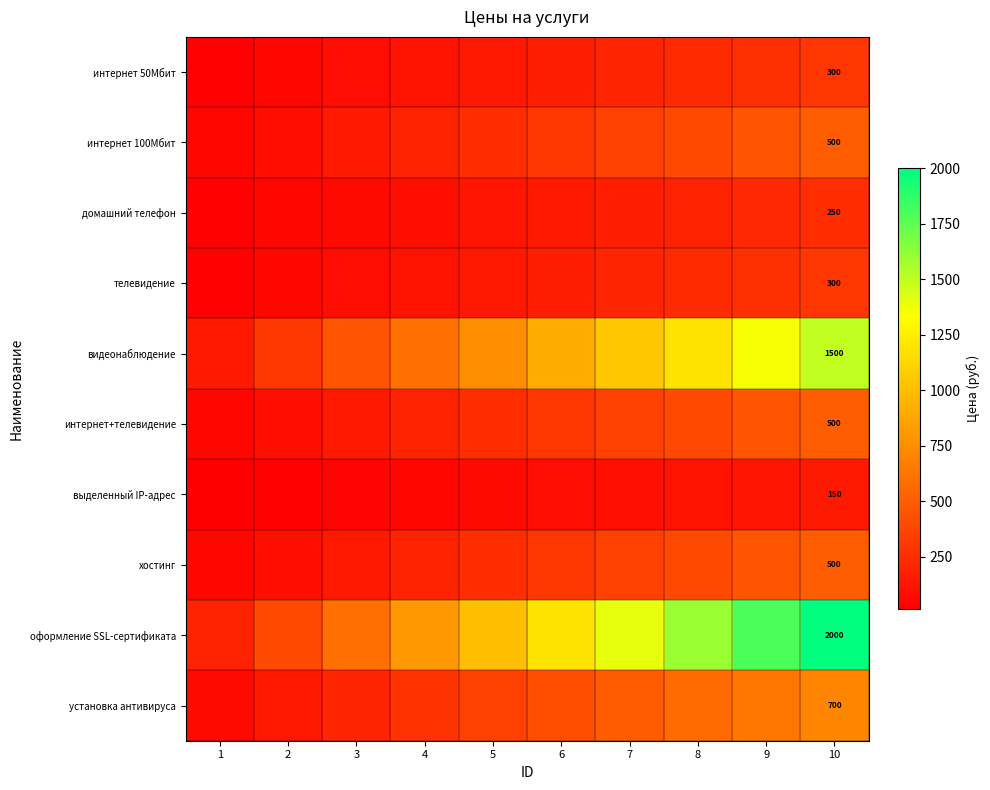

Count the интернет 50Мбит values in the range 90 to 240.

6